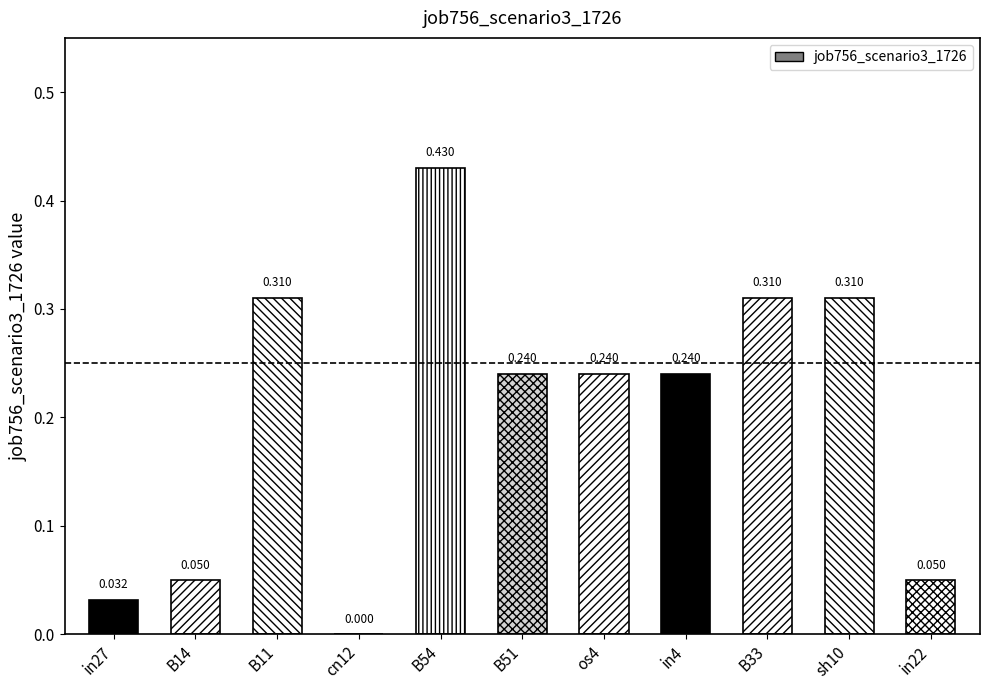

Reading left to right, list all the values displayed in this chart.

in27=0.0	B14=0.0	B11=0.3	cn12=0.0	B54=0.4	B51=0.2	os4=0.2	in4=0.2	B33=0.3	sh10=0.3	in22=0.0